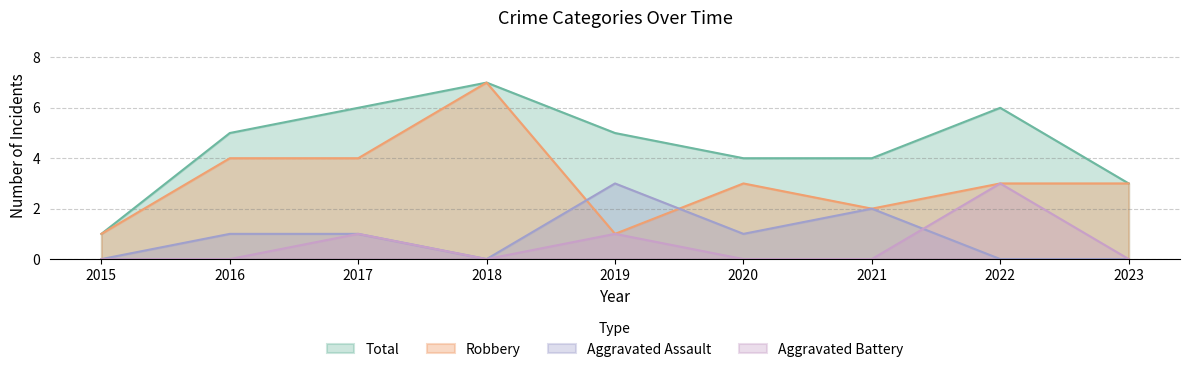

Which series has the largest range (max minus min)?

Robbery